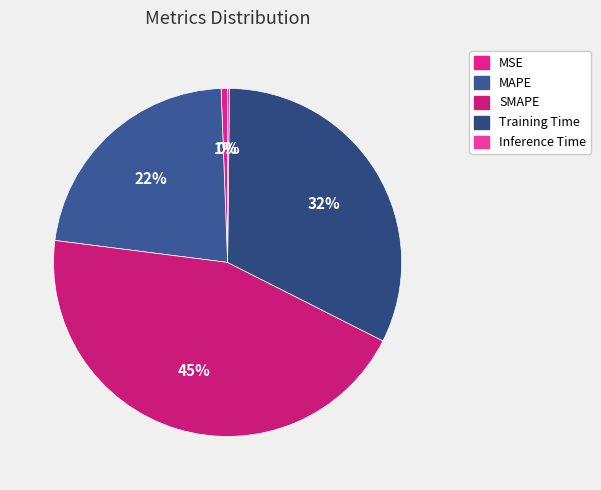

Which category has the biggest portion of the pie?

SMAPE